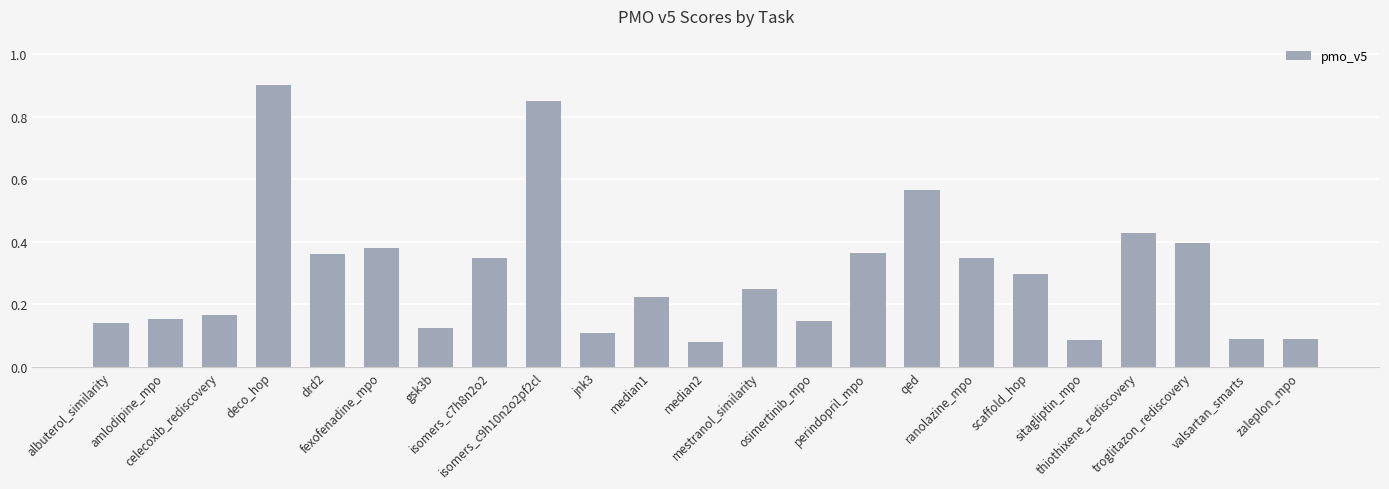

What is the sum of all values?

6.9